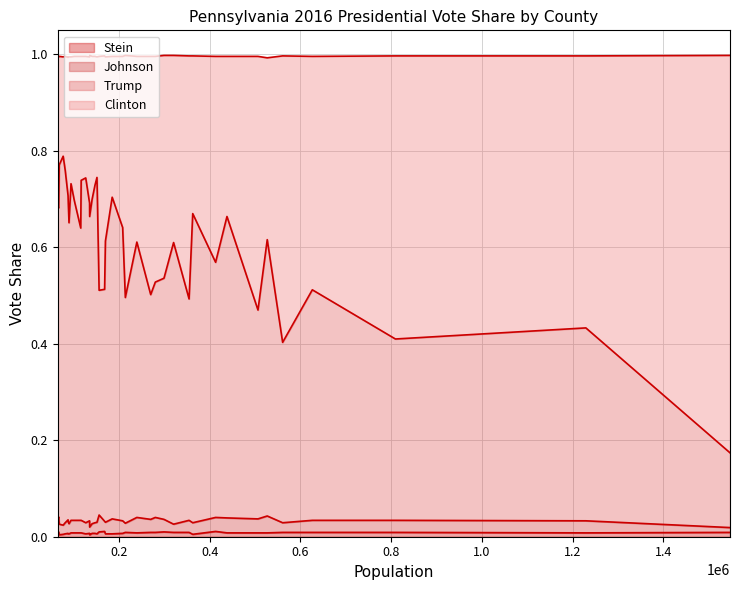

Which series changed the most between Delaware and Butler?

Clinton